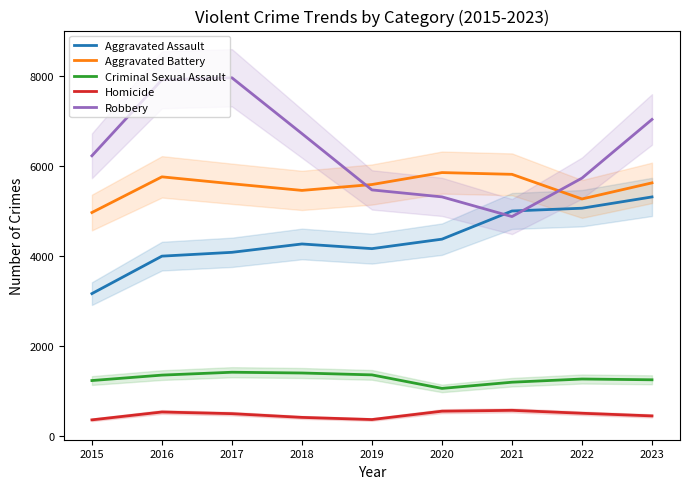

At which label is Homicide closest to 458?

2023